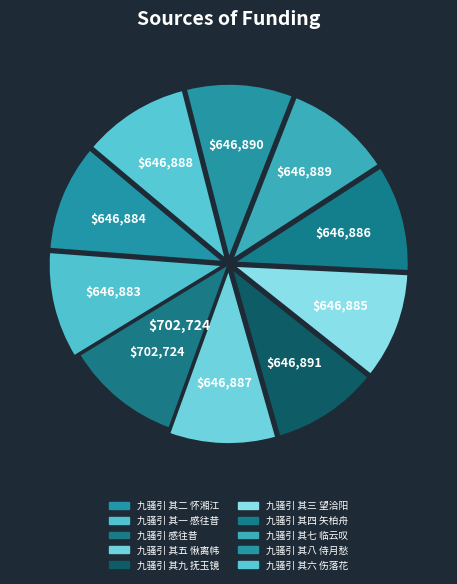

What is the total percentage of 九骚引 感往昔 and 九骚引 其八 侍月愁?

20.7%